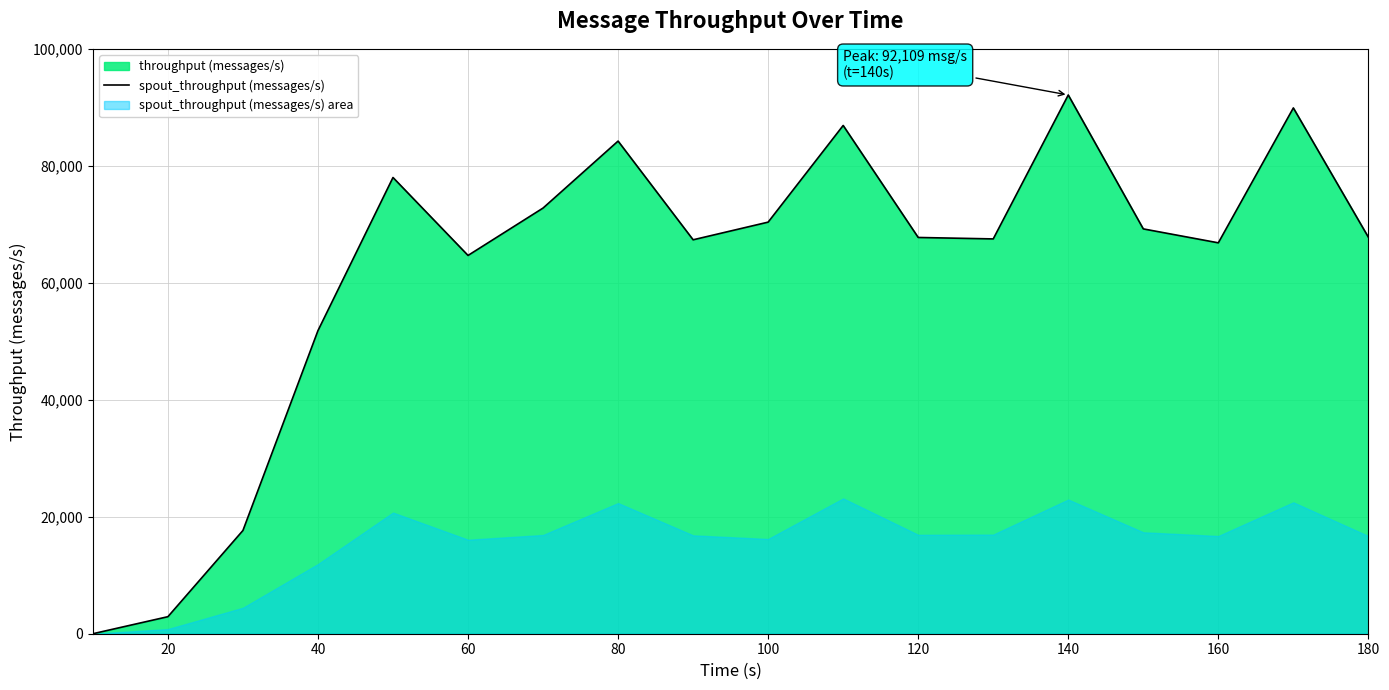

What is the maximum value shown in the chart?

92109